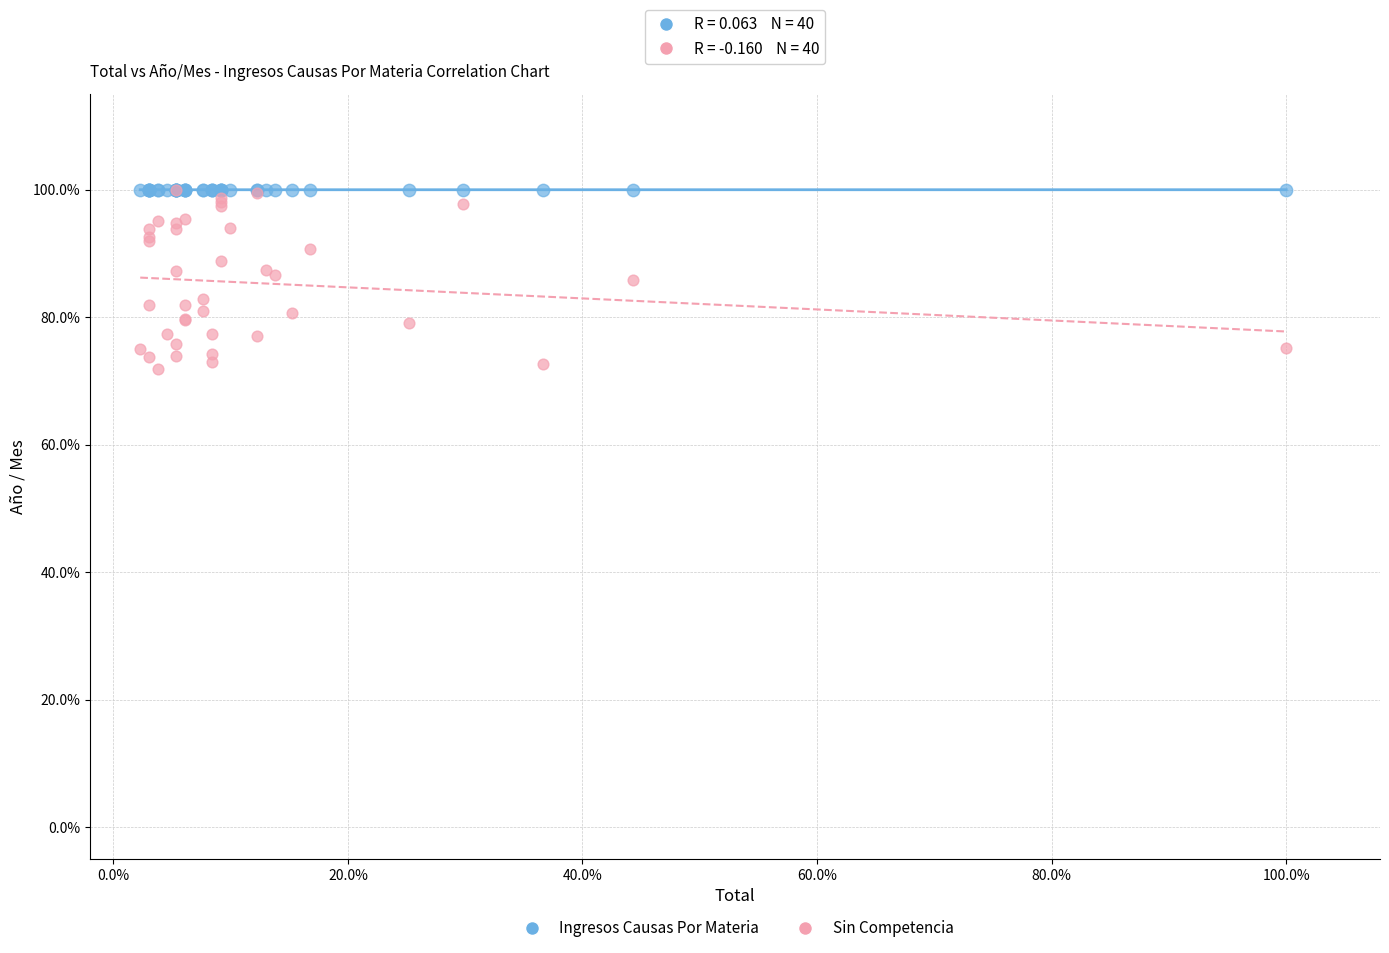

Which series has the widest spread of Y values?

Sin Competencia